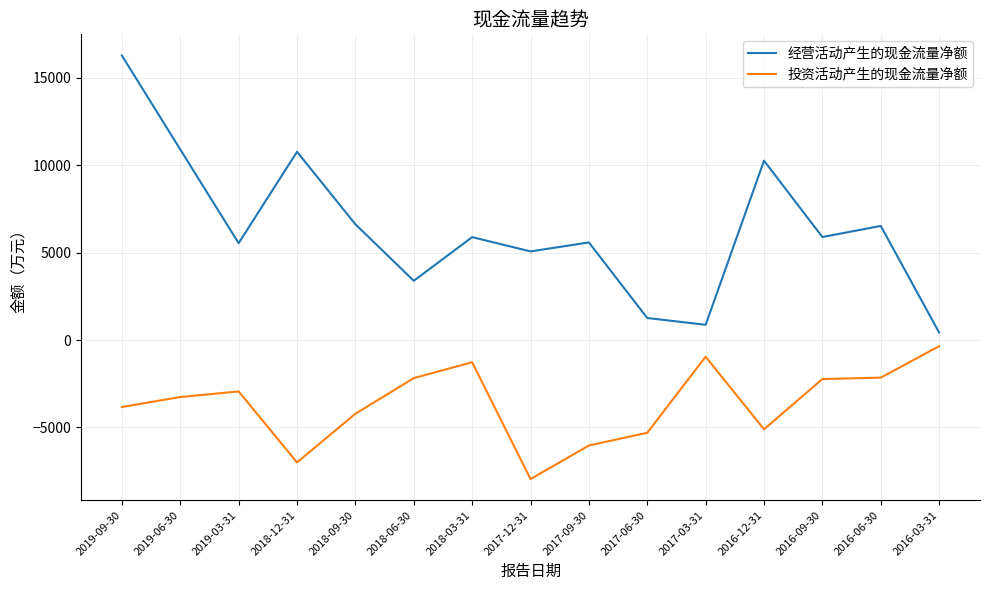

The value of 投资活动产生的现金流量净额 at 2019-06-30 is -700. True or false?

False